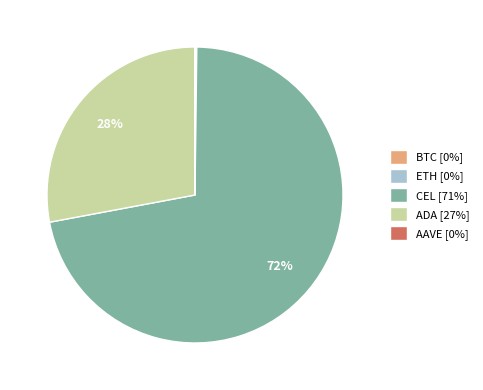

What percentage is the CEL slice, to the nearest percent?

72%